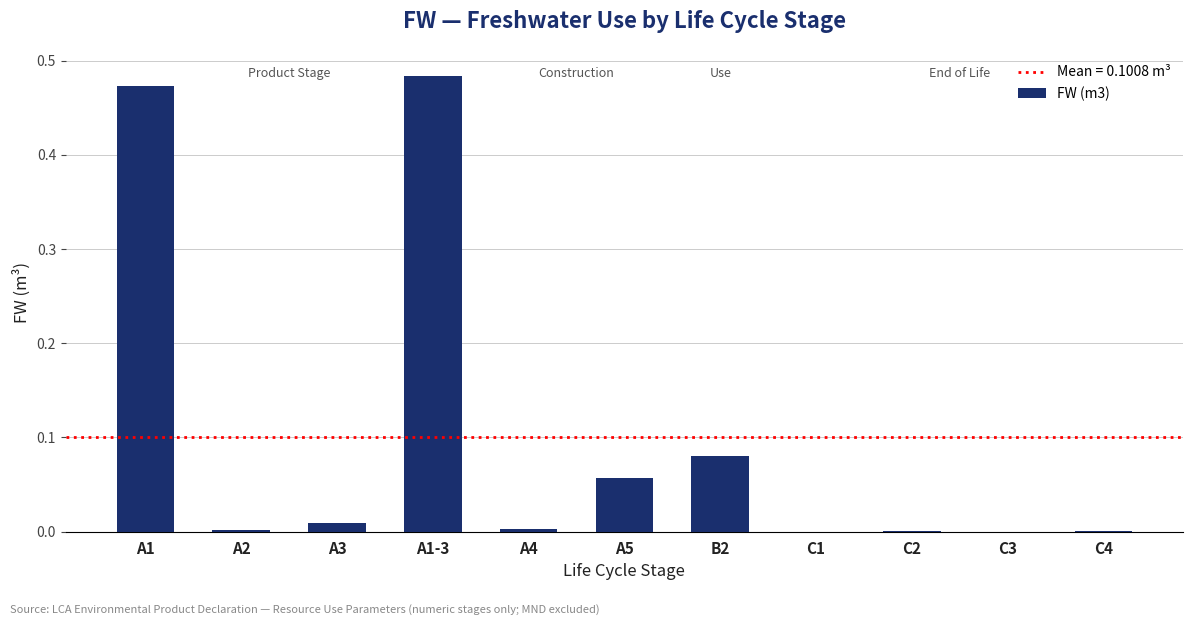

Which label corresponds to the largest value in the chart?

A1-3